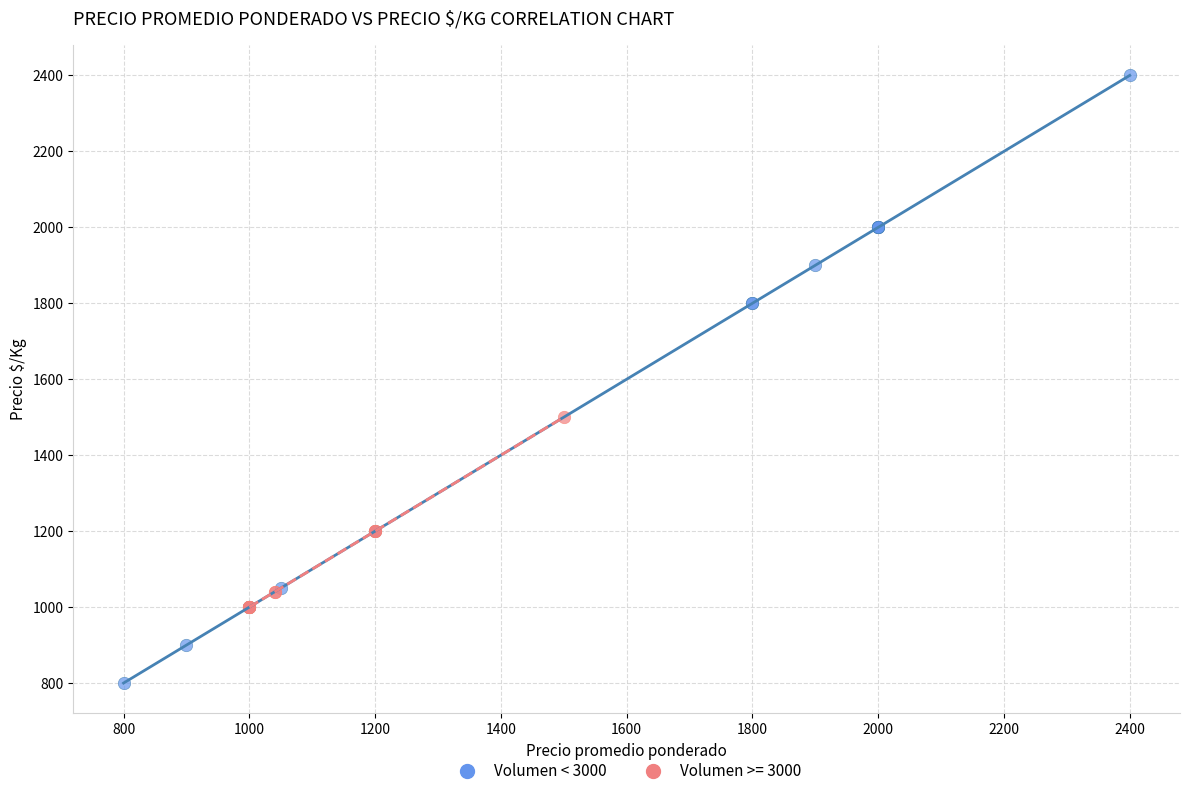

Which series contains the lowest Y value?

Volumen < 3000